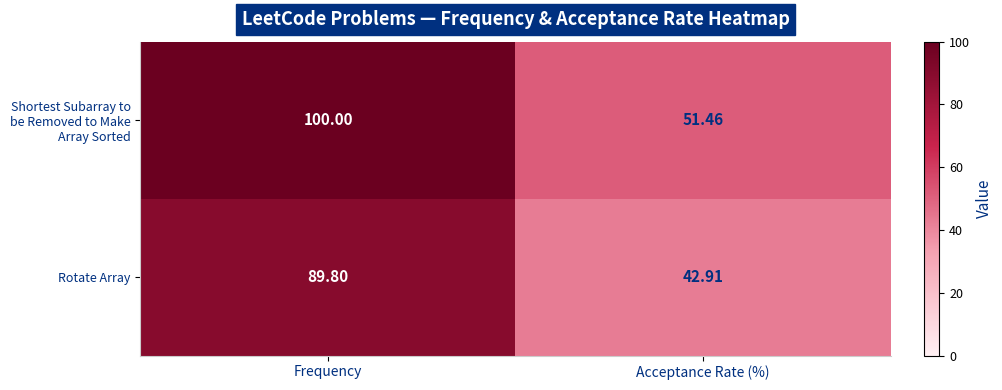

At which category is the sum across all series the highest?

Frequency